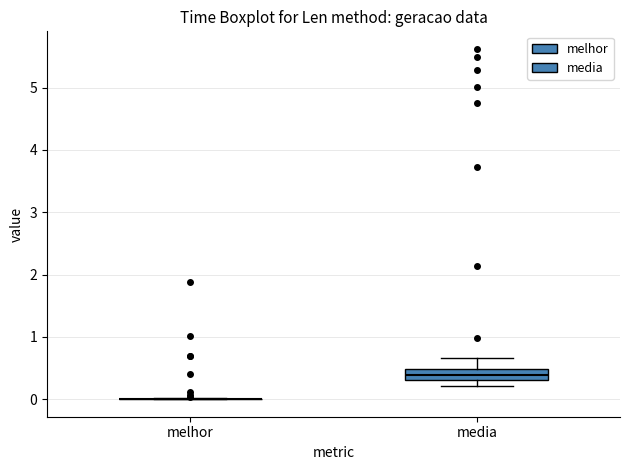

Which box is the tallest, from its lower edge to its upper edge?

media